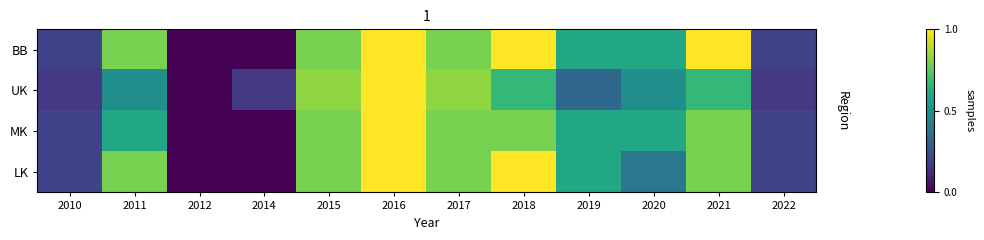

Reading left to right, list all the values displayed in this chart.

BB: 2010=0.2	2011=0.8	2012=0.0	2014=0.0	2015=0.8	2016=1.0	2017=0.8	2018=1.0	2019=0.6	2020=0.6	2021=1.0	2022=0.2
UK: 2010=0.2	2011=0.5	2012=0.0	2014=0.2	2015=0.8	2016=1.0	2017=0.8	2018=0.7	2019=0.3	2020=0.5	2021=0.7	2022=0.2
MK: 2010=0.2	2011=0.6	2012=0.0	2014=0.0	2015=0.8	2016=1.0	2017=0.8	2018=0.8	2019=0.6	2020=0.6	2021=0.8	2022=0.2
LK: 2010=0.2	2011=0.8	2012=0.0	2014=0.0	2015=0.8	2016=1.0	2017=0.8	2018=1.0	2019=0.6	2020=0.4	2021=0.8	2022=0.2